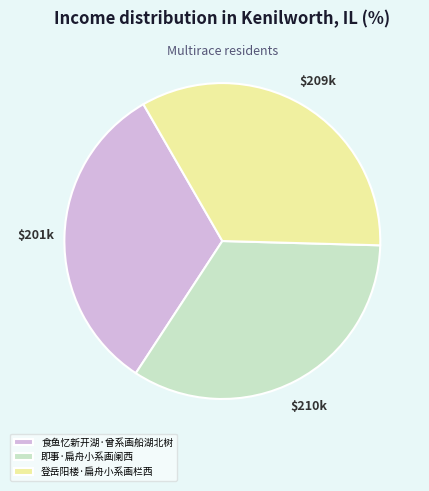

Which category has the smallest portion of the pie?

食鱼忆新开湖·曾系画船湖北树